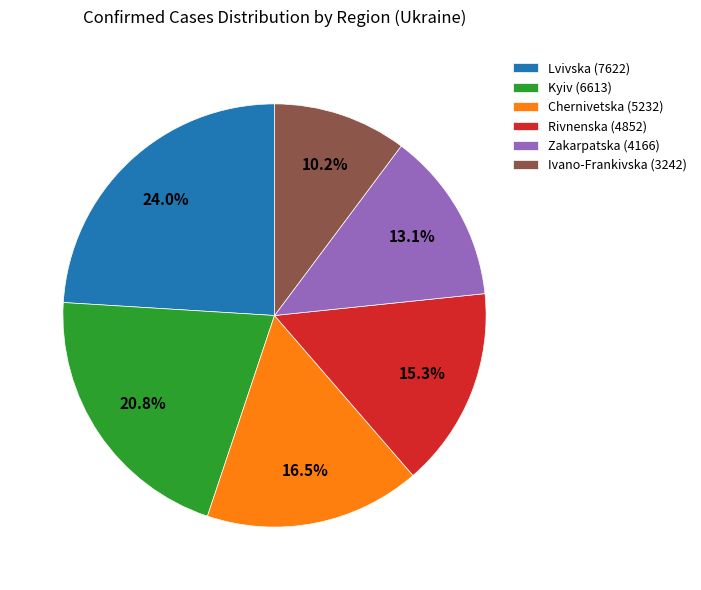

What is the smallest slice in the pie chart?

Ivano-Frankivska